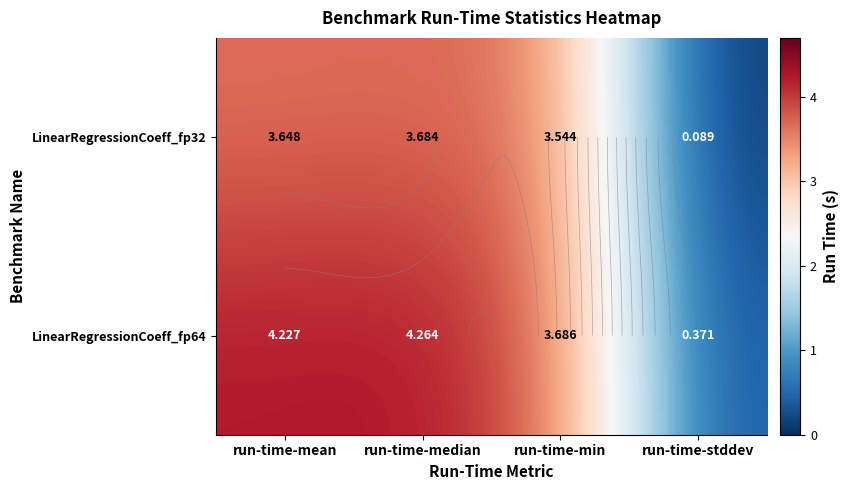

How many distinct data groups are displayed?

2